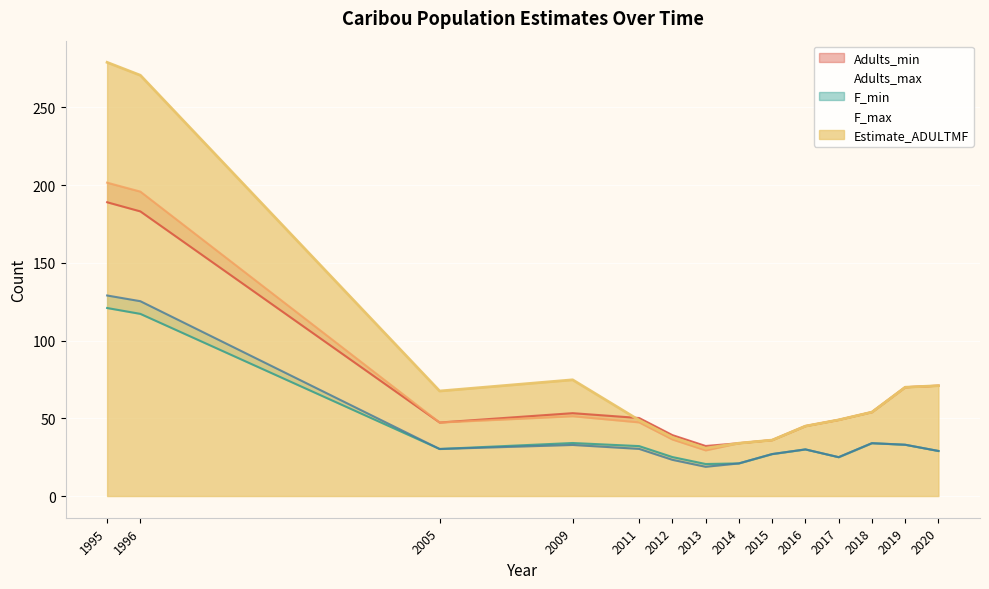

Reading left to right, transcribe all the data shown in this chart.

Adults_min: 1995=189.0	1996=183.1	2005=47.3	2009=53.3	2011=50.2	2012=39.2	2013=32.2	2014=34.0	2015=36.0	2016=45.0	2017=49.0	2018=54.0	2019=70.0	2020=71.0
Adults_max: 1995=201.6	1996=195.8	2005=47.3	2009=51.4	2011=47.4	2012=36.4	2013=29.4	2014=34.0	2015=36.0	2016=45.0	2017=49.0	2018=54.0	2019=70.0	2020=71.0
F_min: 1995=121.0	1996=117.2	2005=30.3	2009=34.1	2011=32.1	2012=25.1	2013=20.6	2014=21.0	2015=27.0	2016=30.0	2017=25.0	2018=34.0	2019=33.0	2020=29.0
F_max: 1995=129.0	1996=125.3	2005=30.3	2009=32.9	2011=30.3	2012=23.3	2013=18.8	2014=21.0	2015=27.0	2016=30.0	2017=25.0	2018=34.0	2019=33.0	2020=29.0
Estimate_ADULTMF: 1995=279.0	1996=270.7	2005=67.6	2009=74.8	2011=48.8	2012=37.8	2013=30.8	2014=34.0	2015=36.0	2016=45.0	2017=49.0	2018=54.0	2019=70.0	2020=71.0